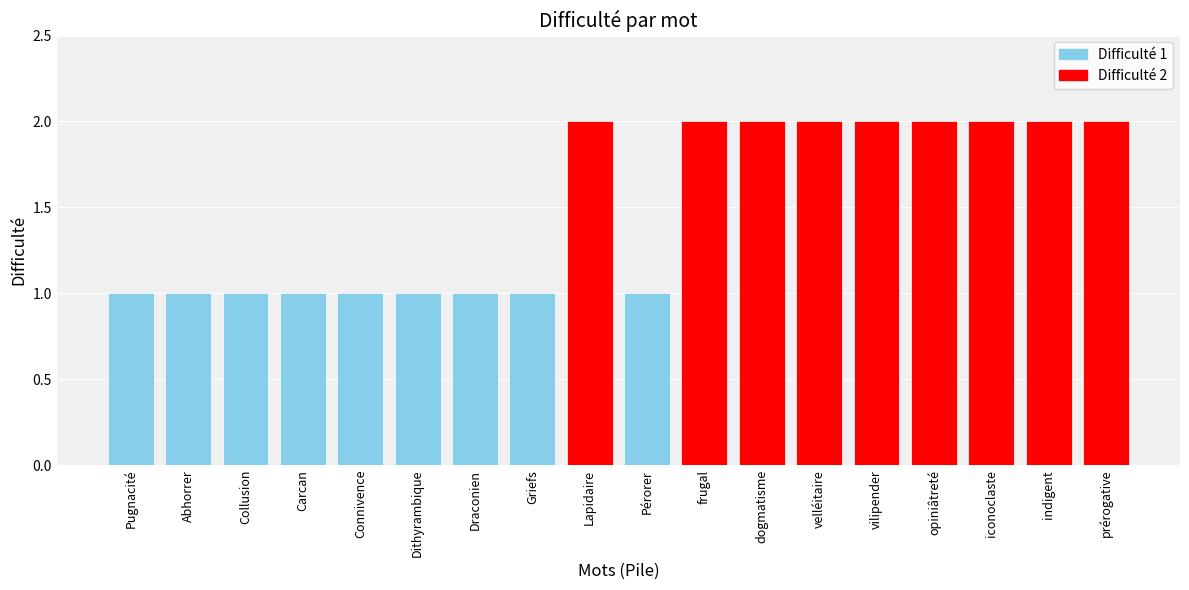

What is the sum of all values?

27